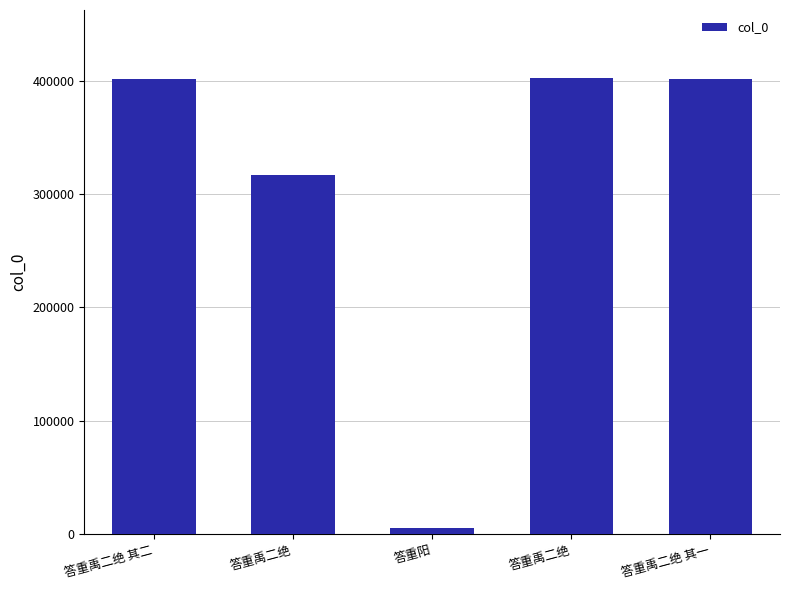

Reading right to left, what are all the values shown in this chart?

401188	401933	5856	316714	401189